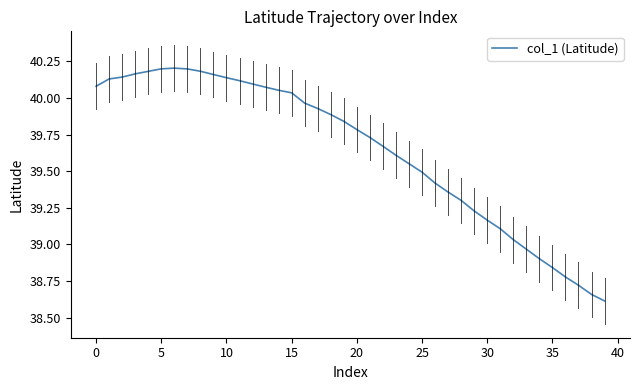

What is the difference between the maximum and minimum values?

1.6